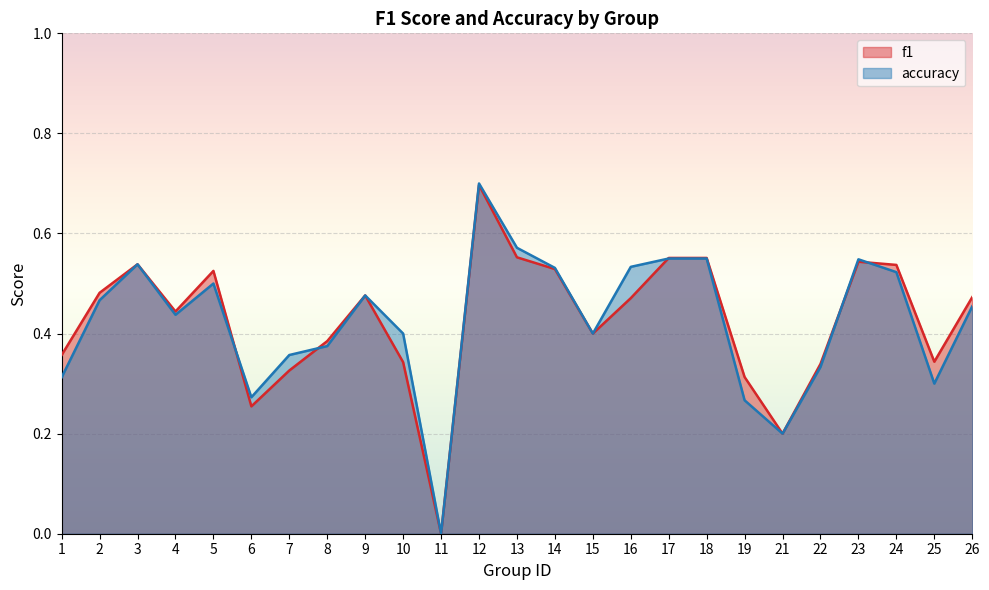

The f1 series shows 0.3 at 11. True or false?

False